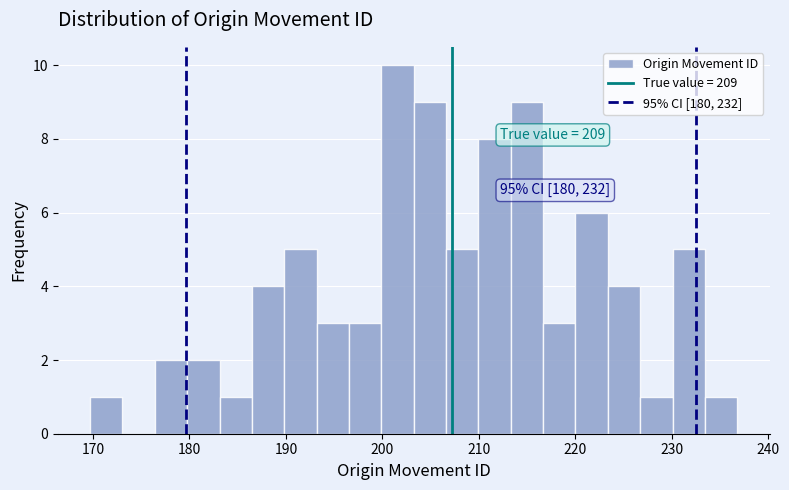

Read against the x-axis, roughly where is the centre of the tallest bar?

202